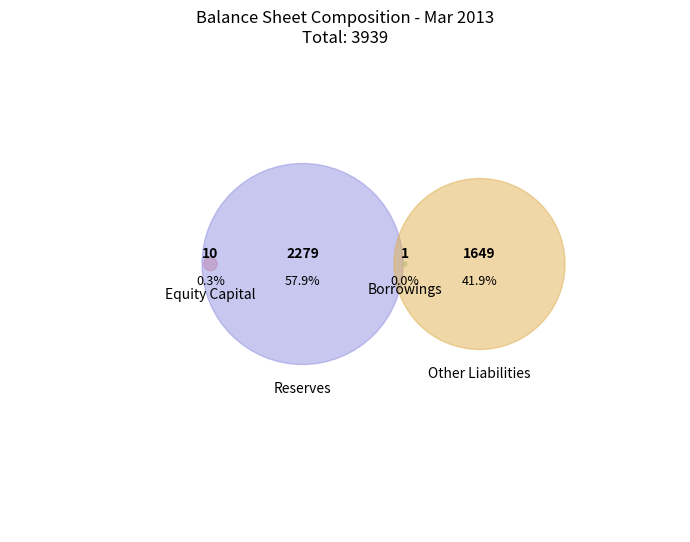

Is there a majority slice in this chart?

Yes